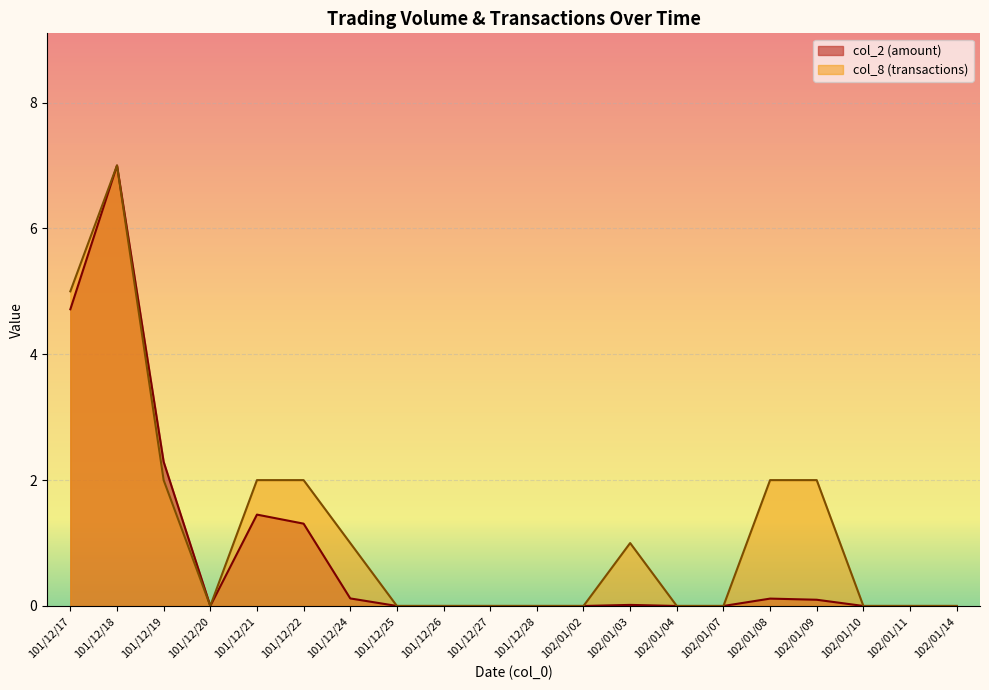

Rank the series by their maximum value, from highest to lowest.

col_2, col_8